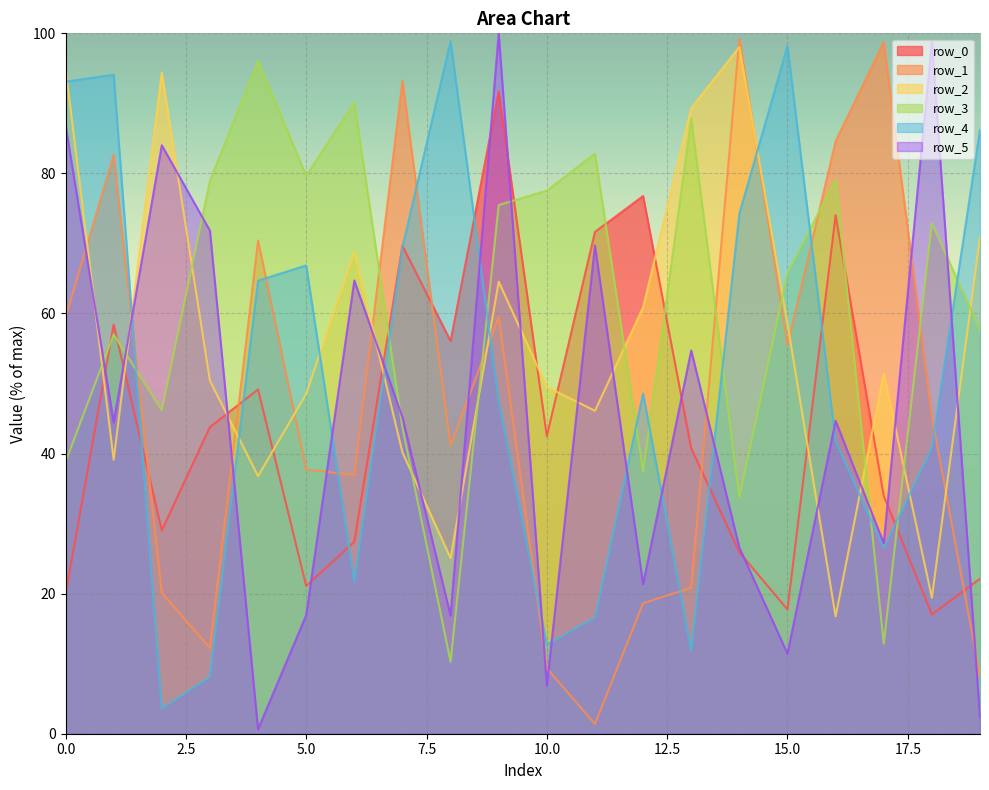

What is the sum of all row_1 values?

955.2